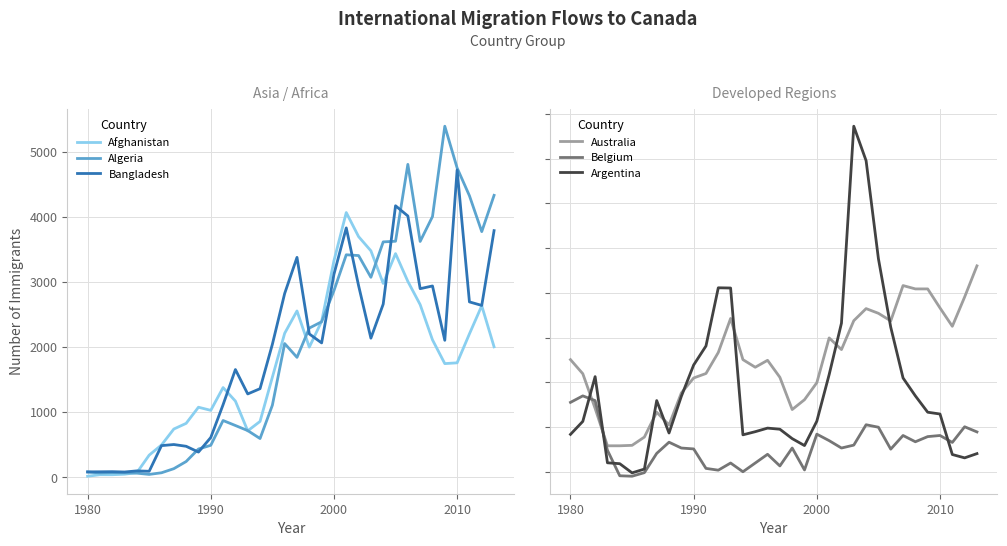

What is the highest value of the Afghanistan series?

4067